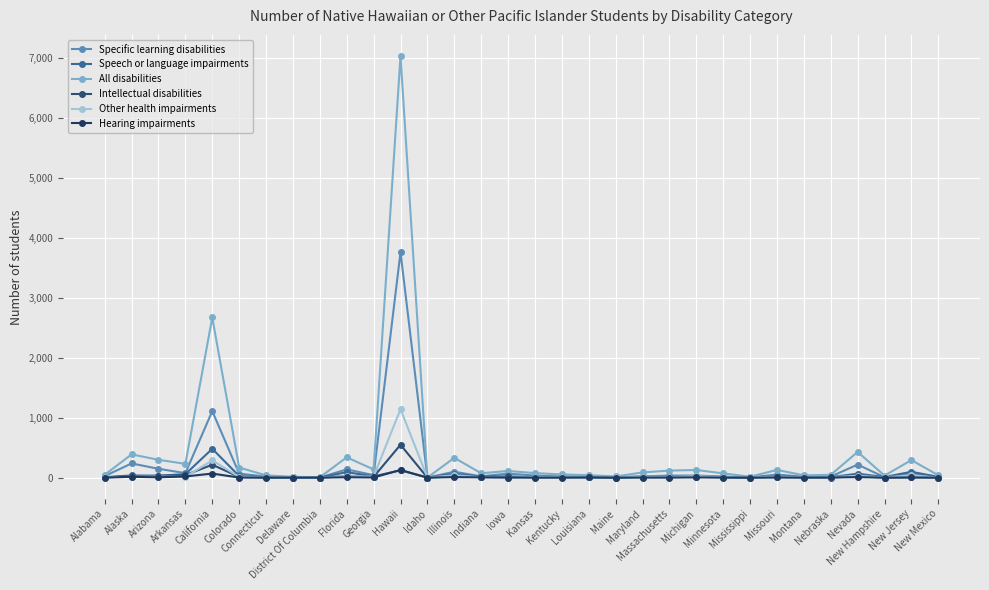

True or false: Specific learning disabilities and Intellectual disabilities cross at least once.

False